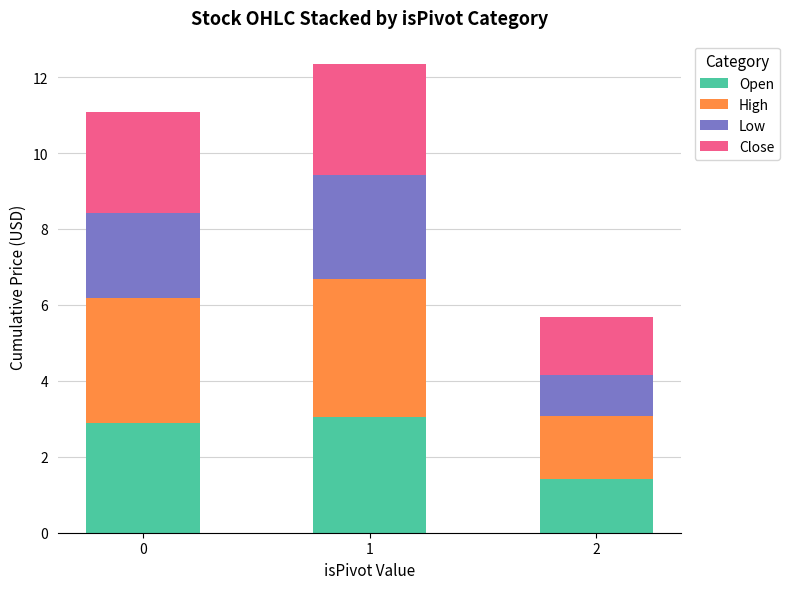

Which category has the highest value in the Open series?

1